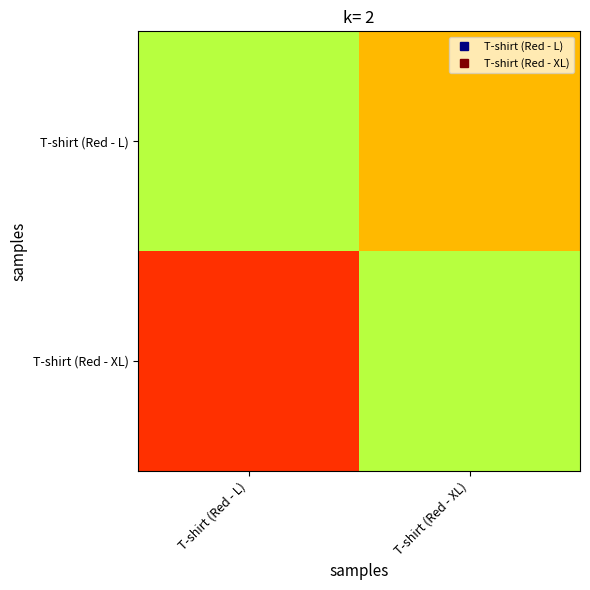

At T-shirt (Red - XL), list the series in order from smallest to largest.

T-shirt (Red - XL), T-shirt (Red - L)